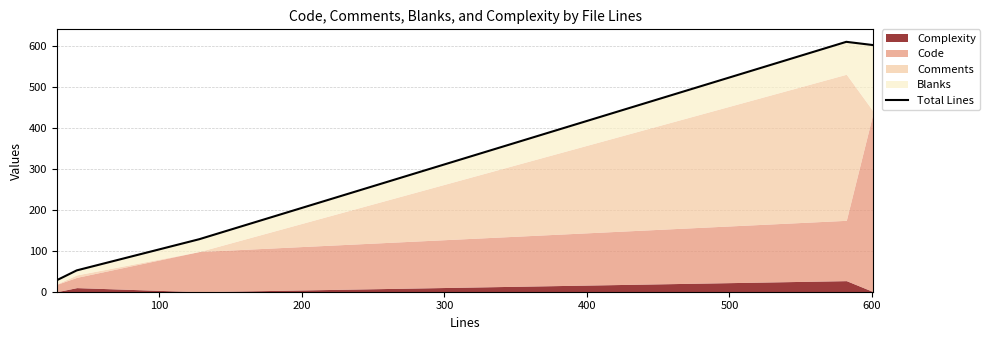

True or false: there are more than 1 points higher than both neighbors.

False